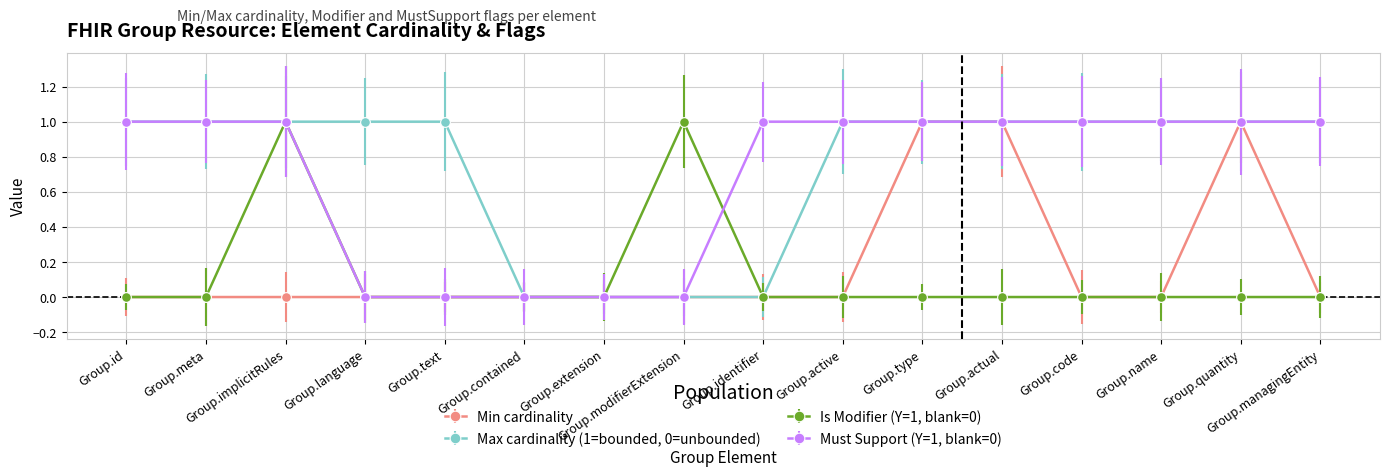

What is the total value across all series at Group.implicitRules?

3